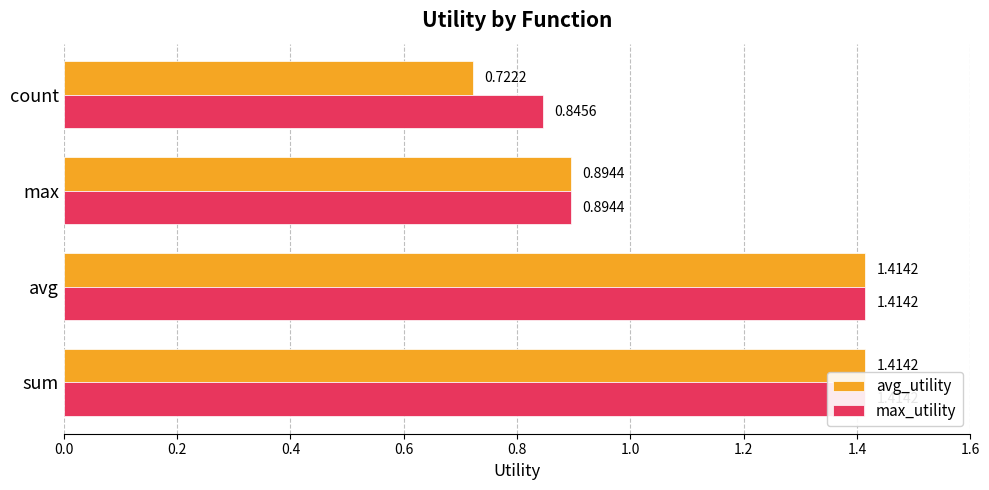

How many values in the max_utility series are below 1?

2